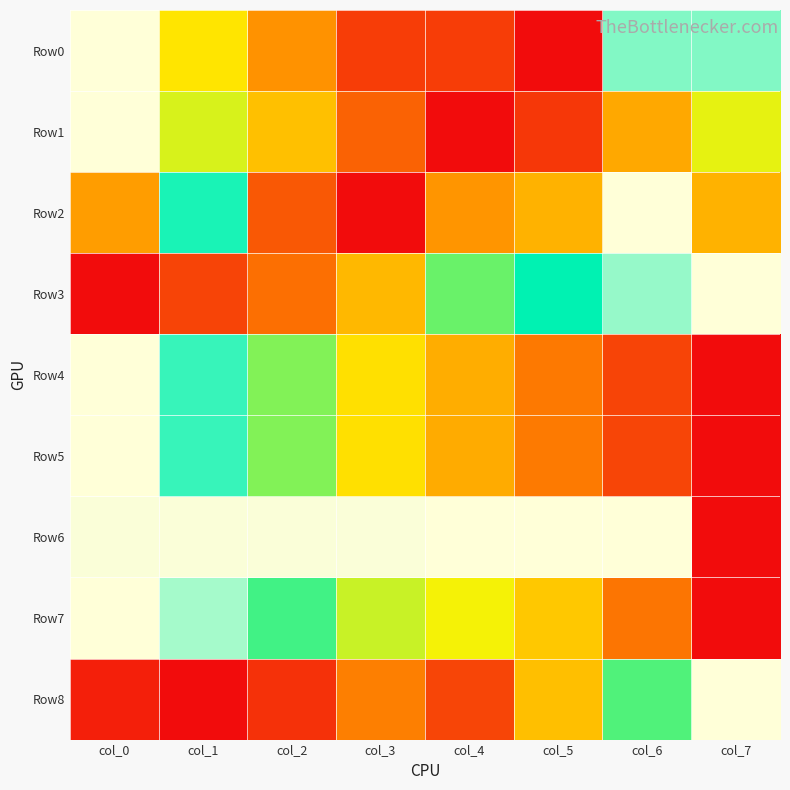

What is the spread (max minus min) of values at col_7?

1.0